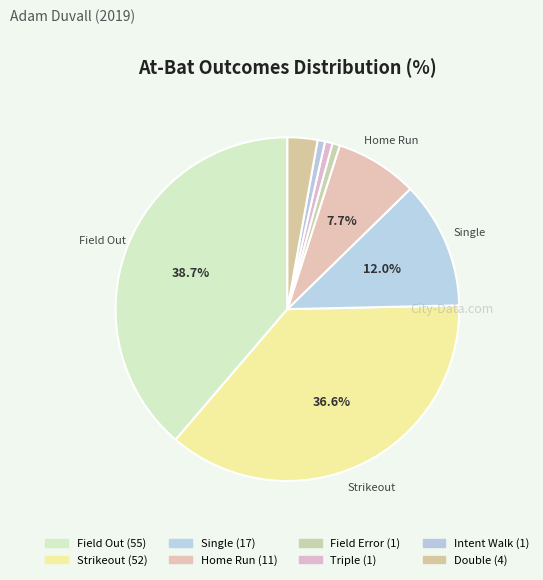

Rank the categories by value from lowest to highest.

Field Error, Triple, Intent Walk, Double, Home Run, Single, Strikeout, Field Out